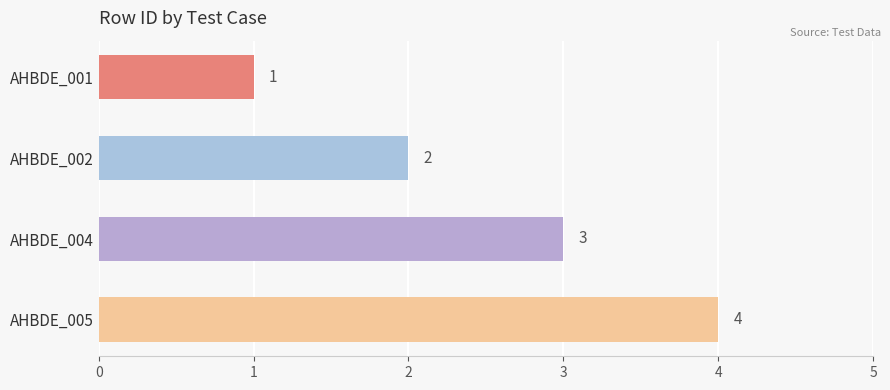

At which category does the chart reach its peak across all series?

AHBDE_005